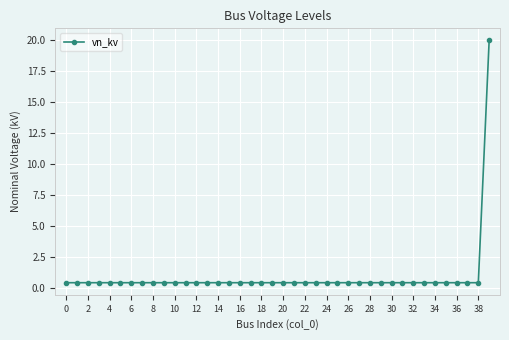

What is the value of the 10th point from the left?

0.4